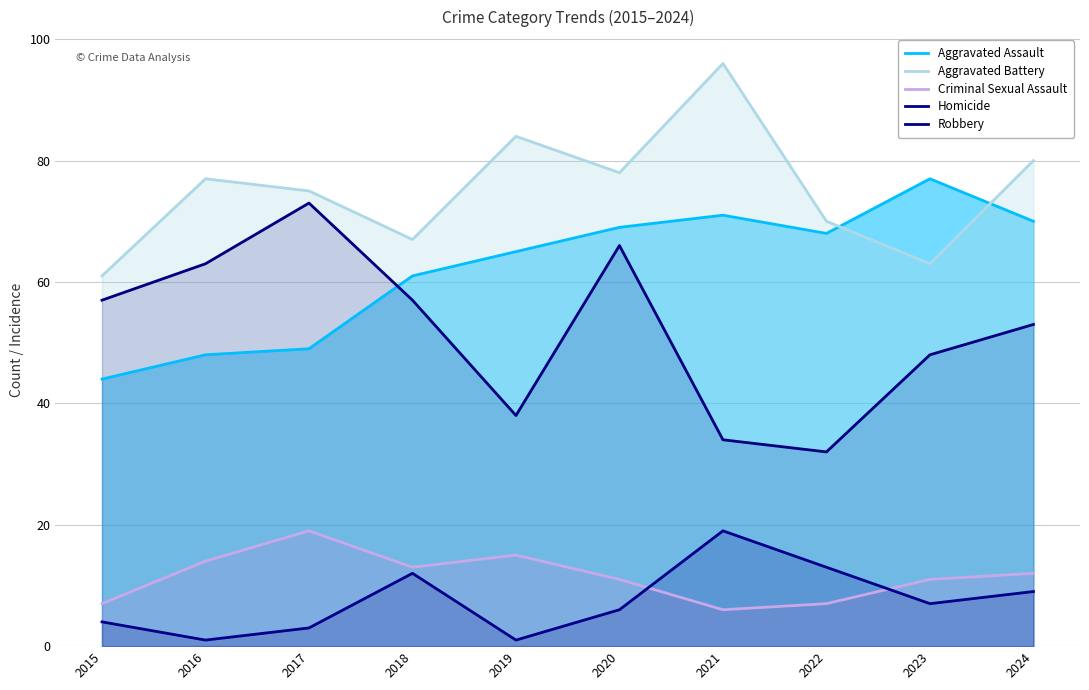

At which label does Aggravated Battery reach its peak?

2021